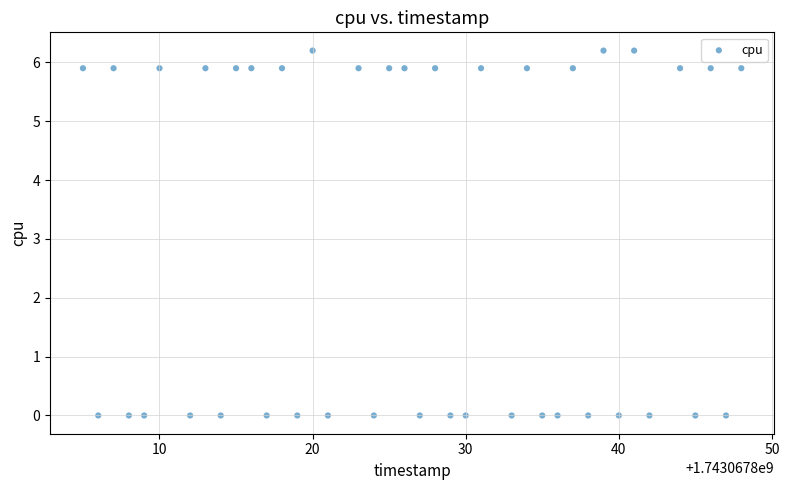

What is the range of X values (max minus min)?

43.0